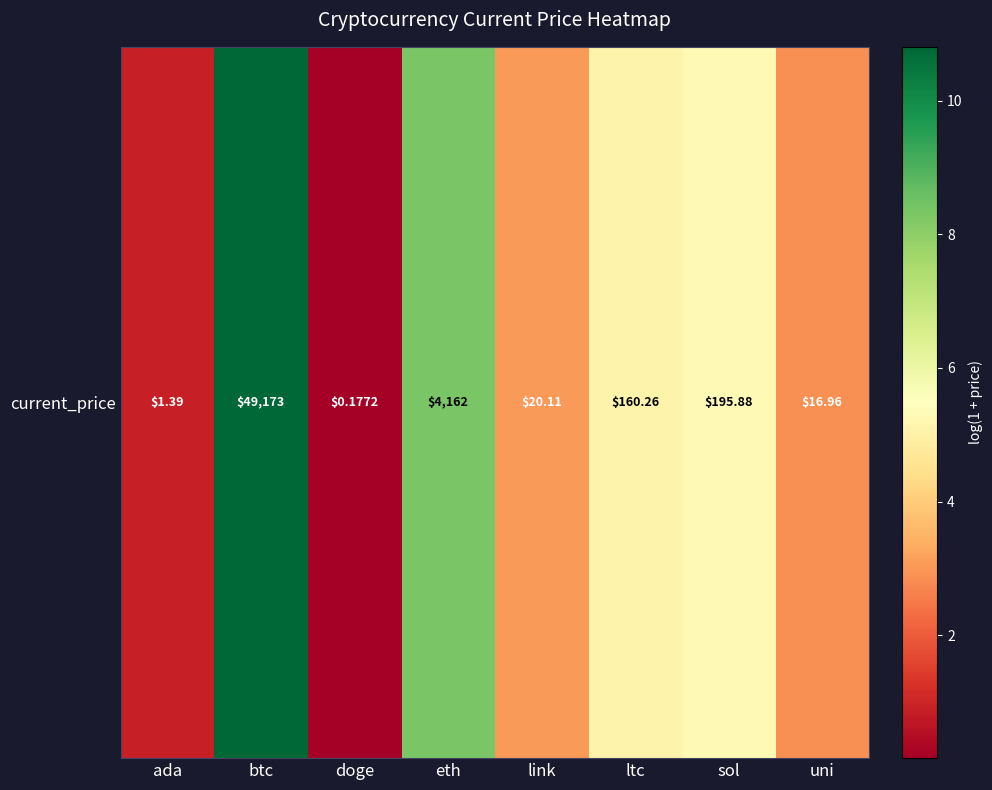

Approximately how many times larger is the value at doge compared to uni?

0.1